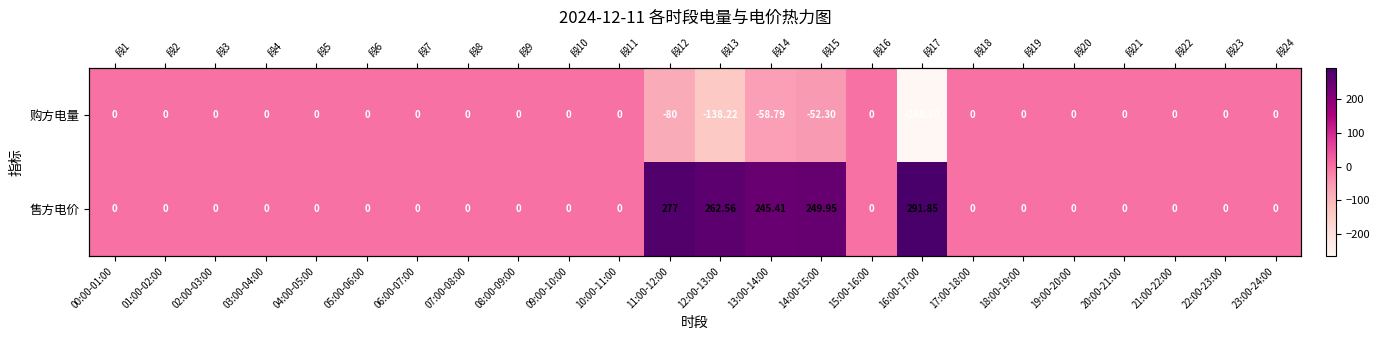

Between 09:00-10:00 and 16:00-17:00, which series saw the biggest shift?

售方电价